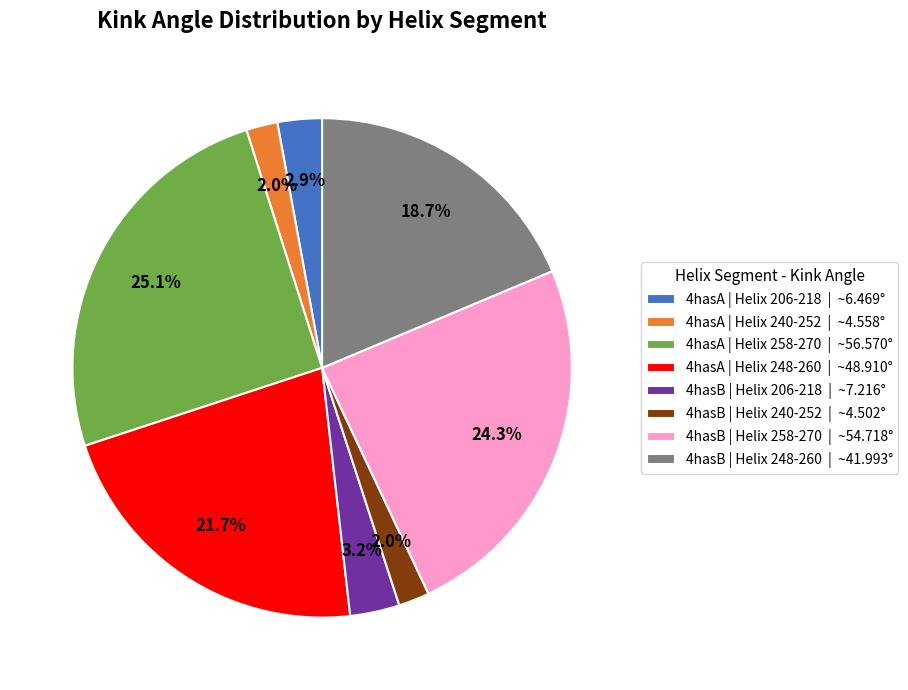

Is there any slice that represents more than half of the pie?

No